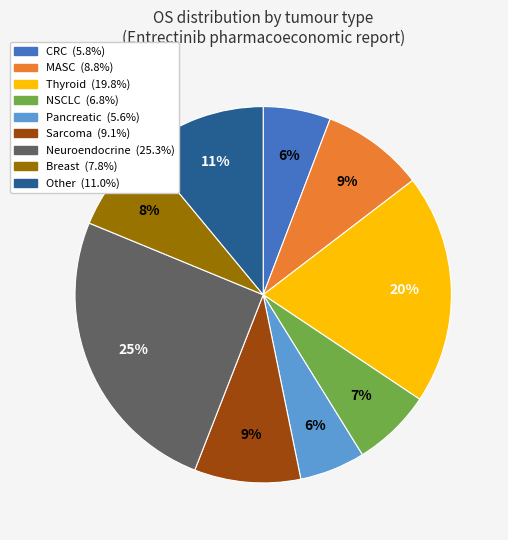

True or false: CRC accounts for 6% of the total.

True